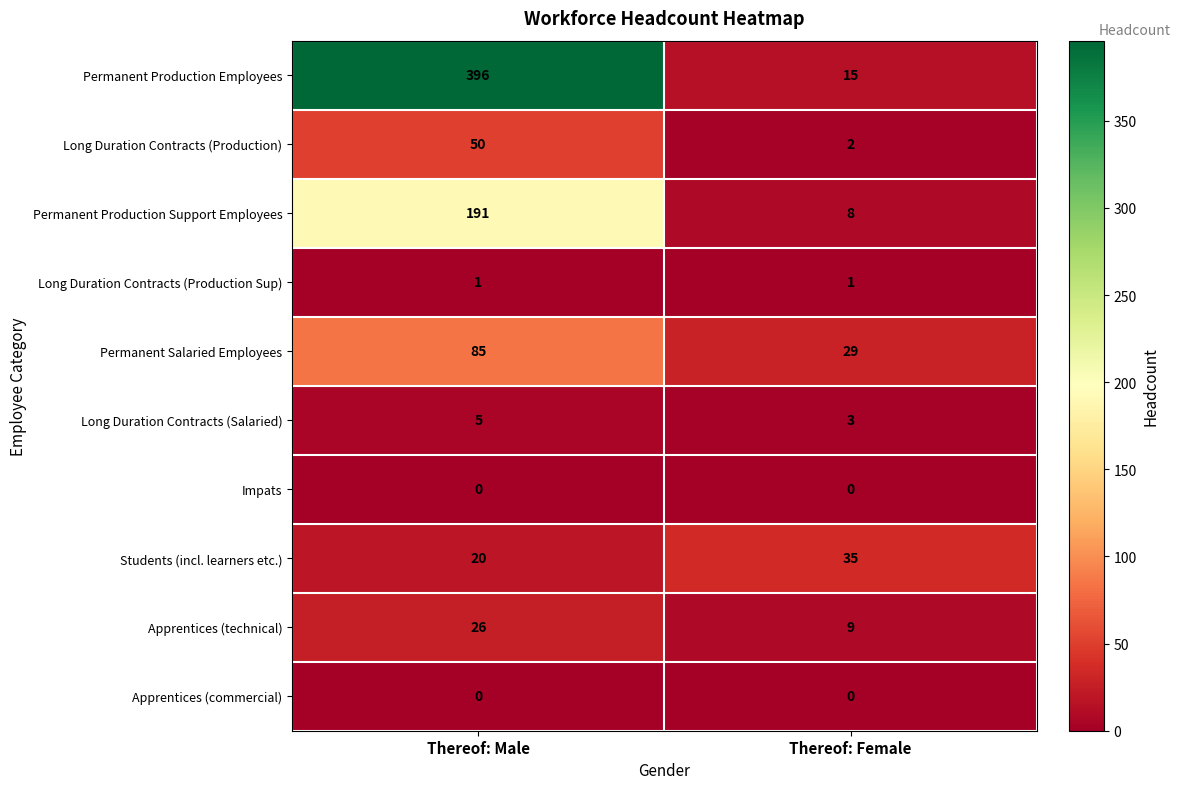

Between Thereof: Male and Thereof: Female, which series saw the biggest shift?

Permanent Production Employees